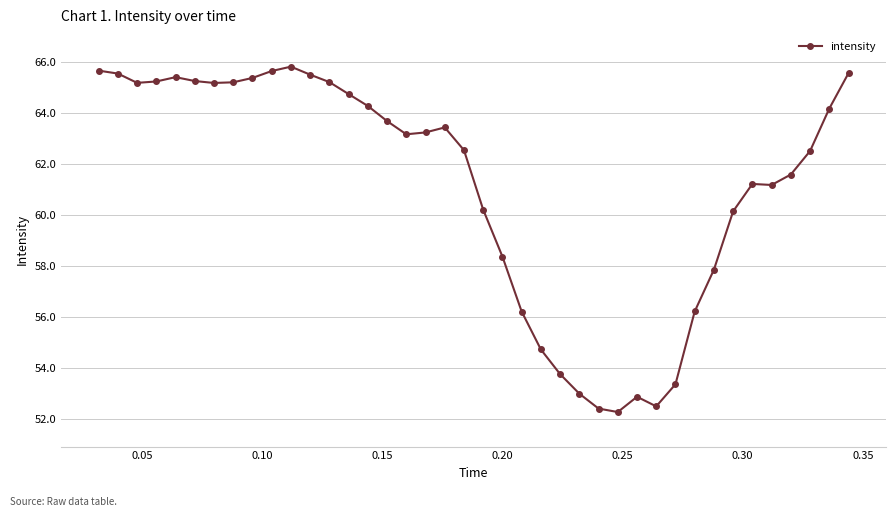

True or false: there are more than 2 points higher than both neighbors.

True